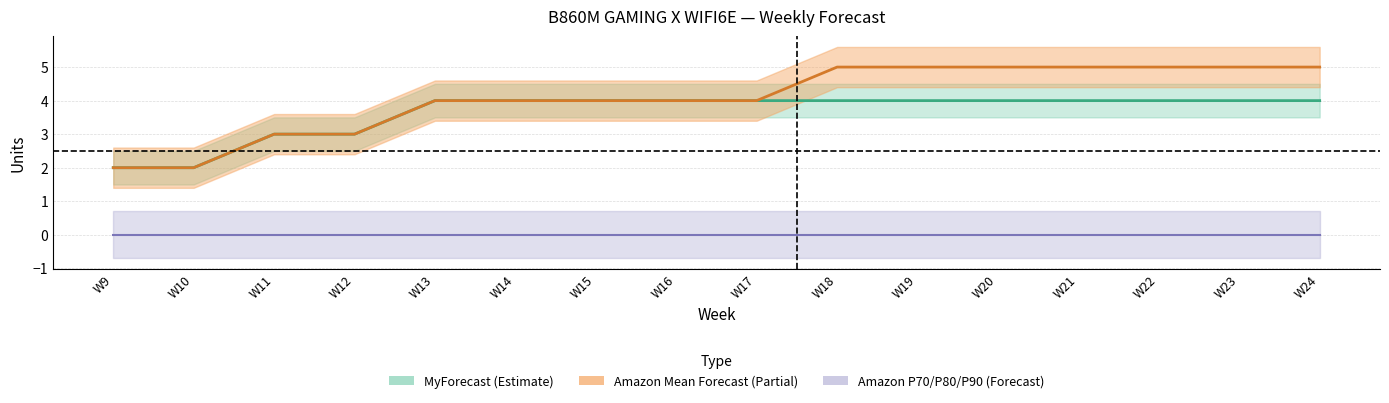

Rank the series by their maximum value, from highest to lowest.

Amazon Mean Forecast, MyForecast, Amazon P70 Forecast, Amazon P80 Forecast, Amazon P90 Forecast